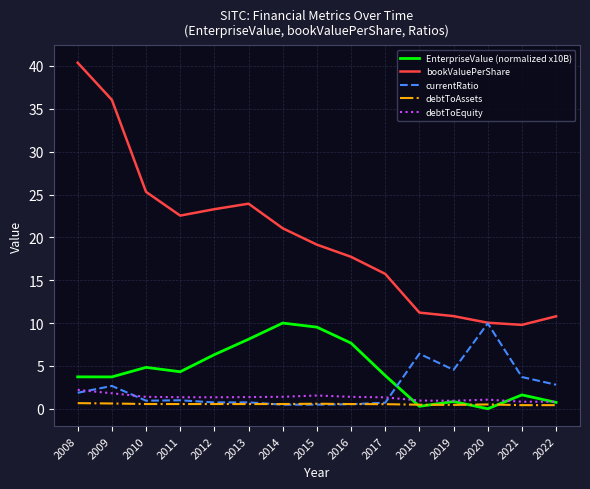

At how many categories does at least one series exceed 20?

7